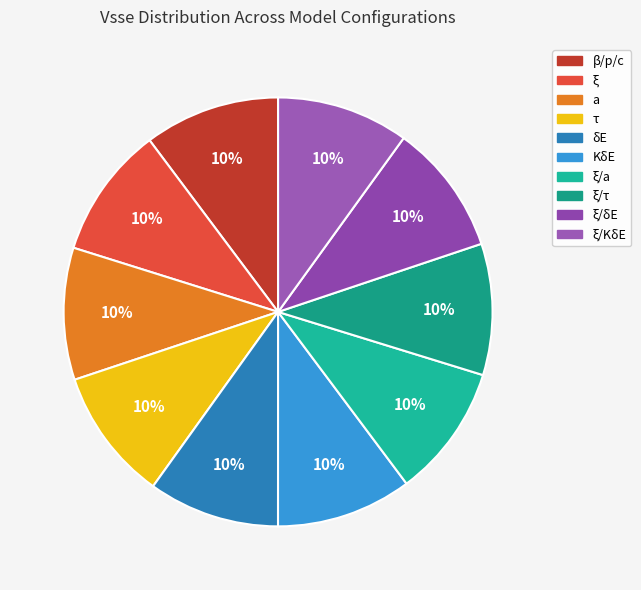

How many segments does this pie chart have?

10